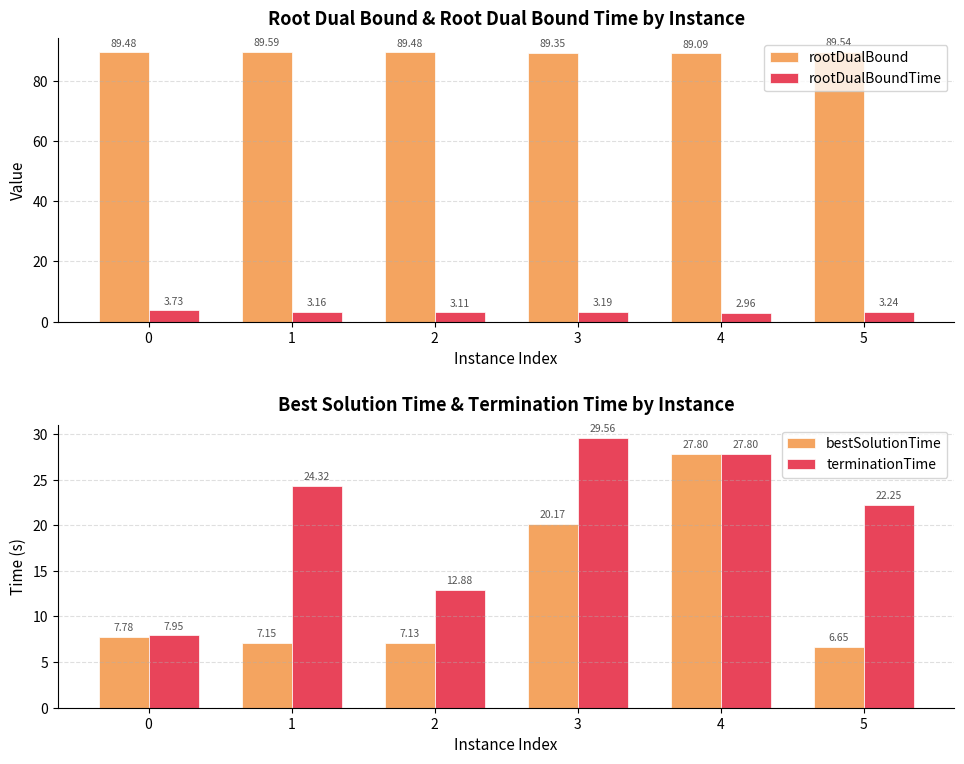

The rootDualBound series shows 89.5 at 0. True or false?

True